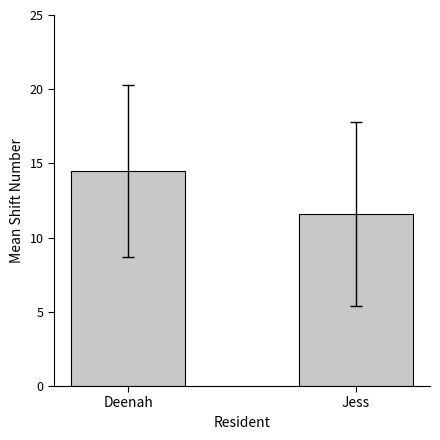

At which label is the value closest to 13?

Jess